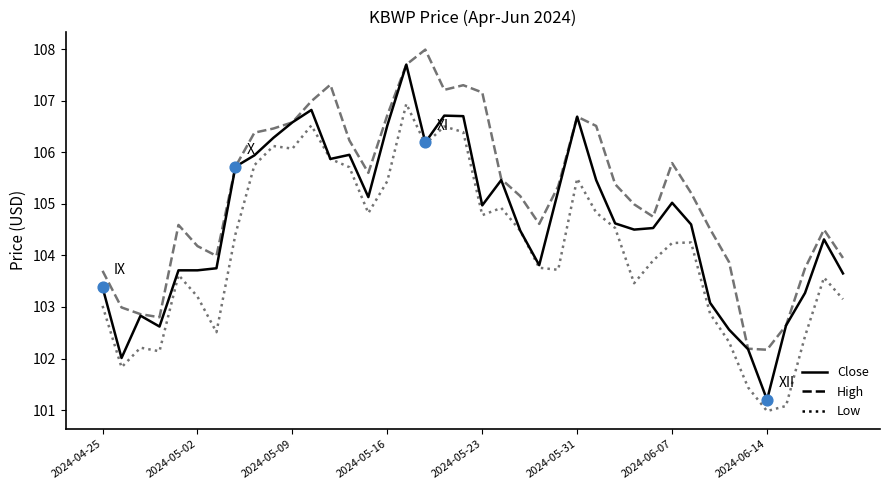

Which series has the widest spread of values?

Close